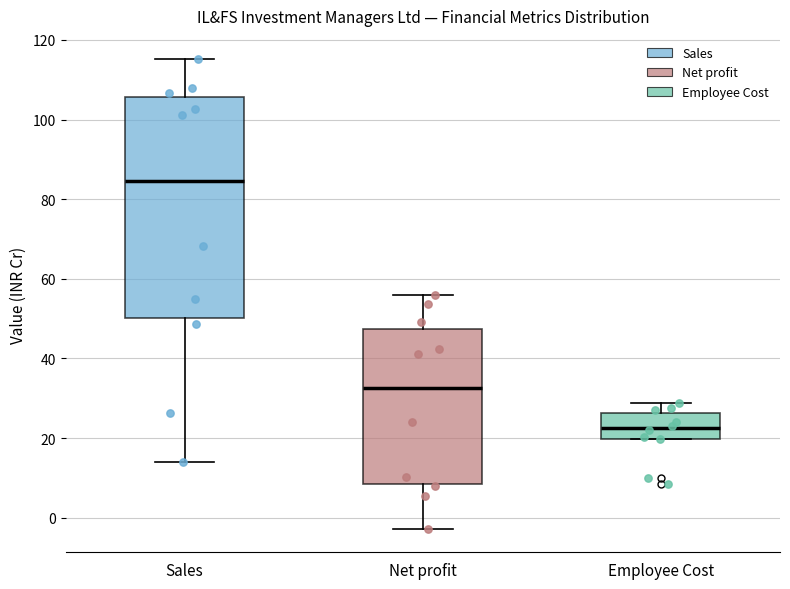

Where is the upper edge of the box for Net profit on the y-axis? The values are not printed on the chart, so give them approximately, as read against the axis.

48